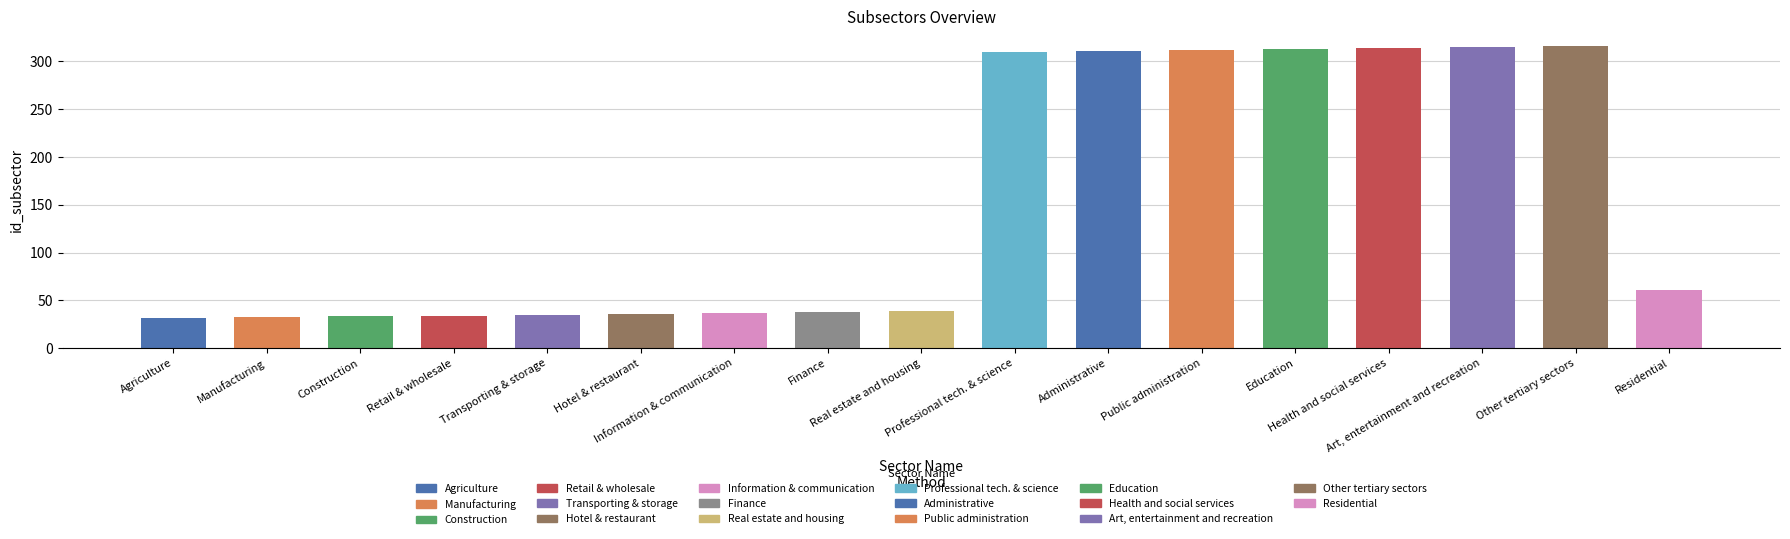

What is the label of the 5th bar from the left?

Transporting & storage